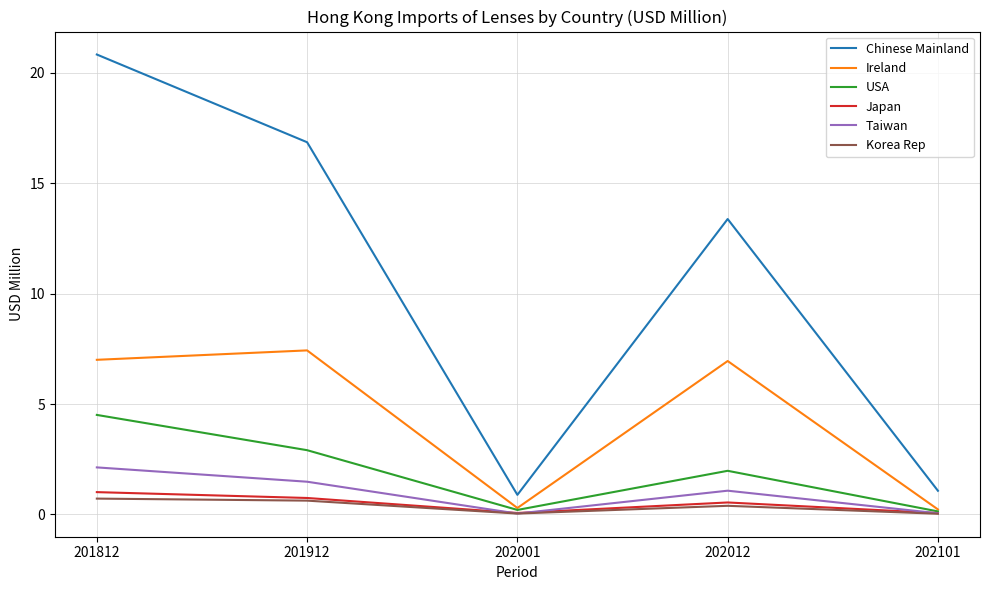

Between 201812 and 202012, which series saw the biggest shift?

Chinese Mainland